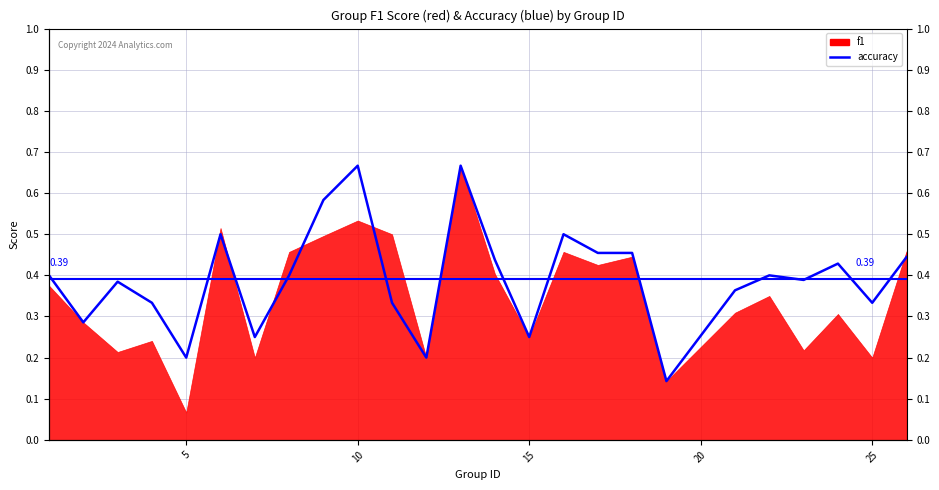

Does the chart display data point markers on the line(s)?

No